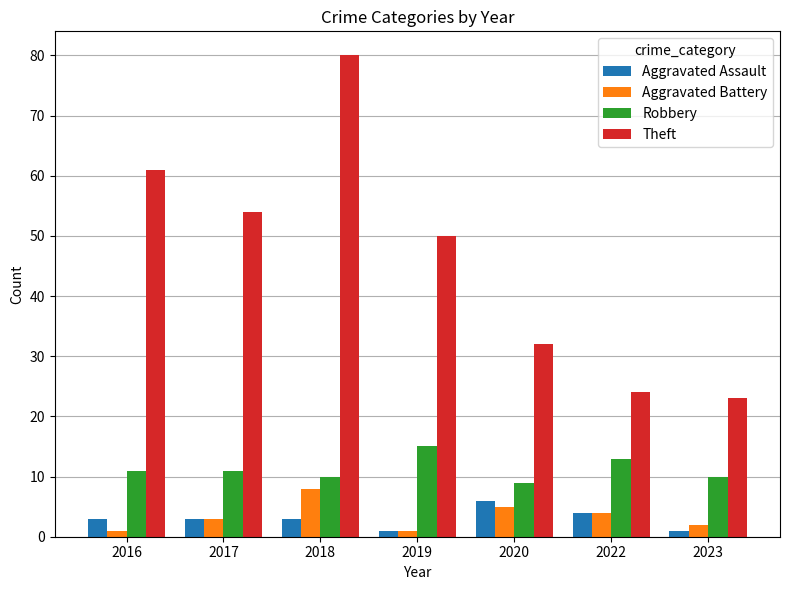

How many series are shown in this chart?

4